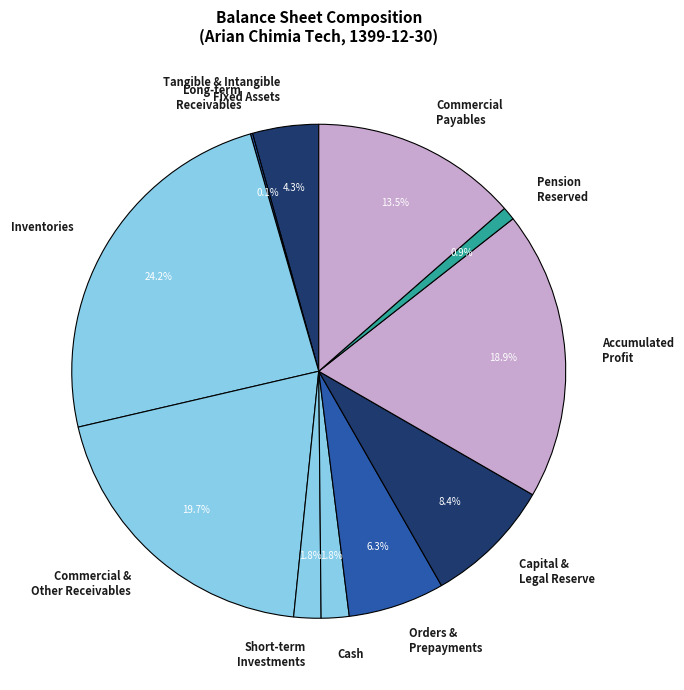

How much of the chart is everything except Cash?

98.2%